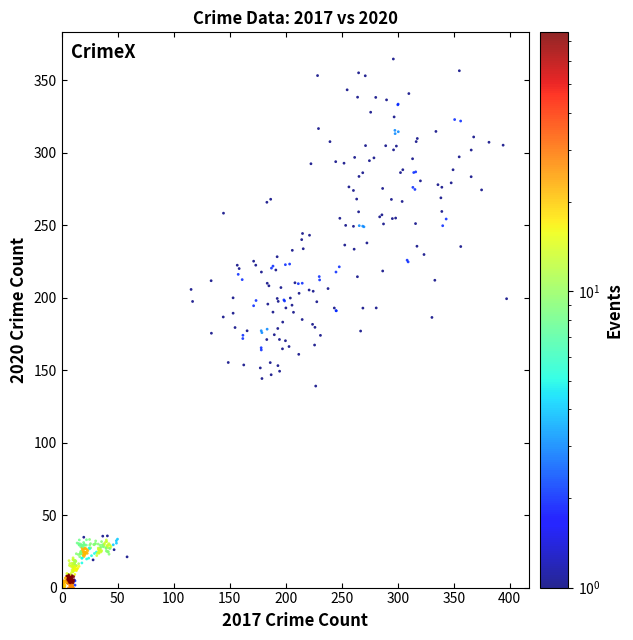

What is the range of X values (max minus min)?

399.4